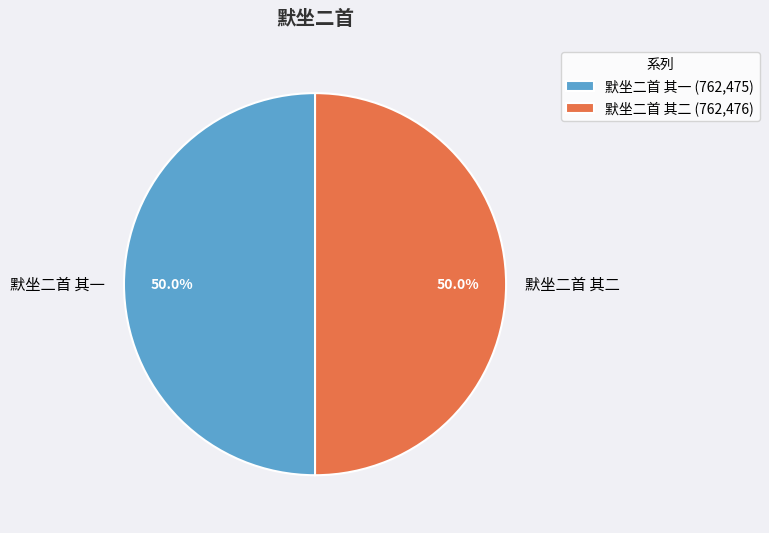

To the nearest percent, what percentage of the pie is 默坐二首 其一?

50%